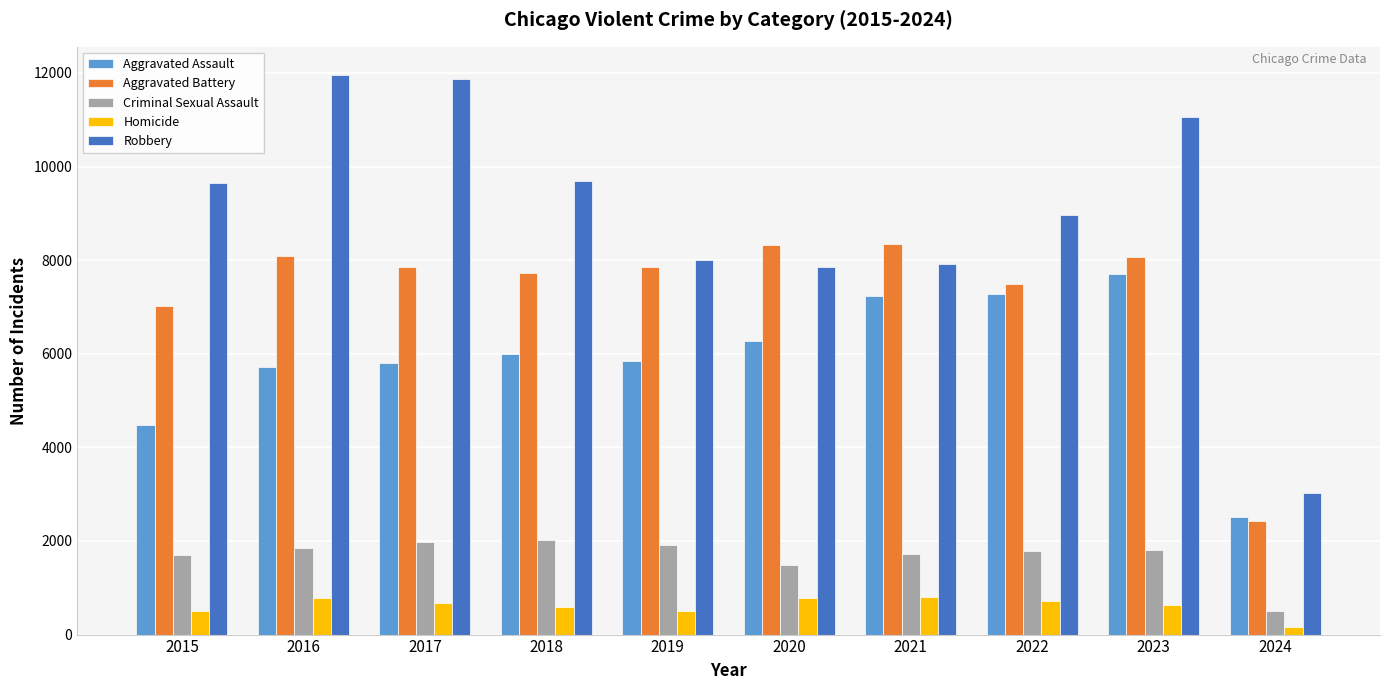

What is the value of the Robbery bar at the 6th from the left?

7855